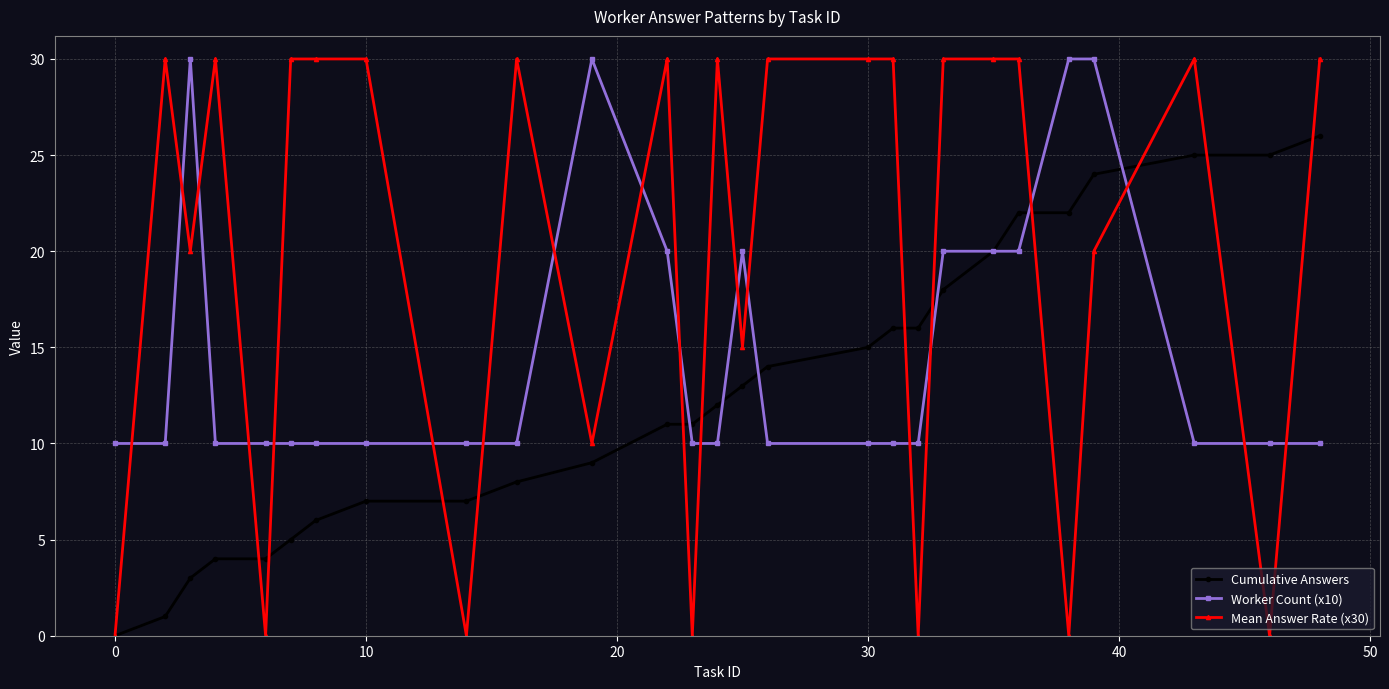

Rank the series by their average value, from highest to lowest.

Mean Answer Rate (x30), Worker Count (x10), Cumulative Answers